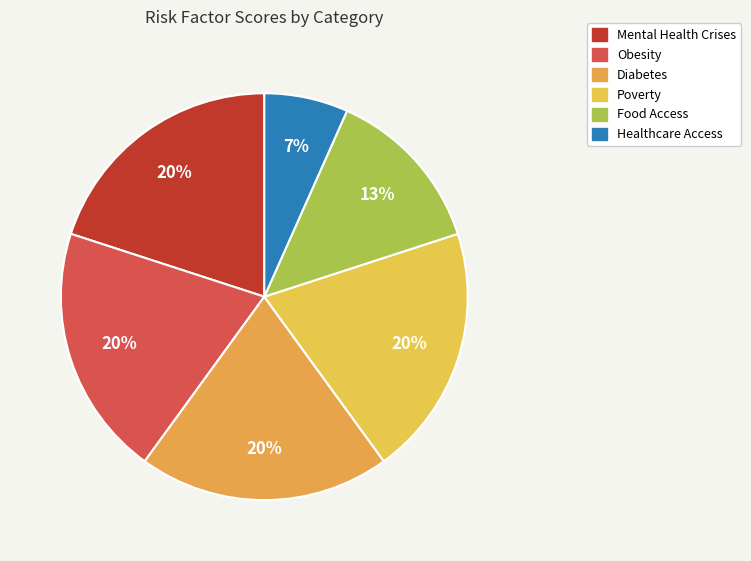

True or false: Diabetes accounts for 20% of the total.

True